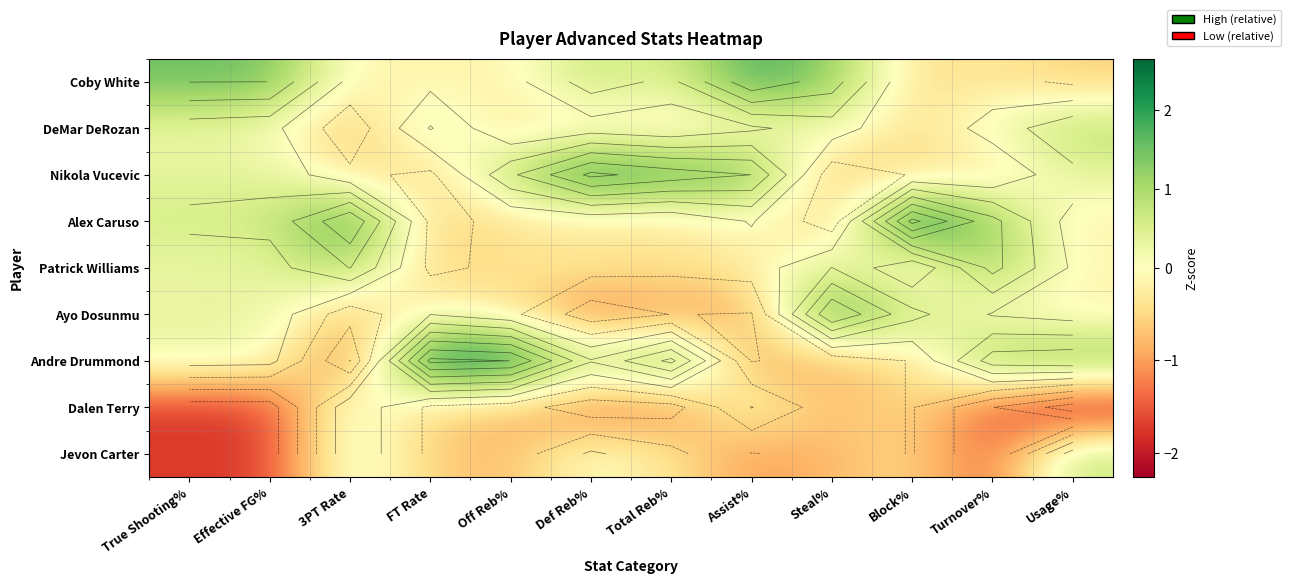

Is it true that Jevon Carter equals -1.7 at Effective FG%?

True